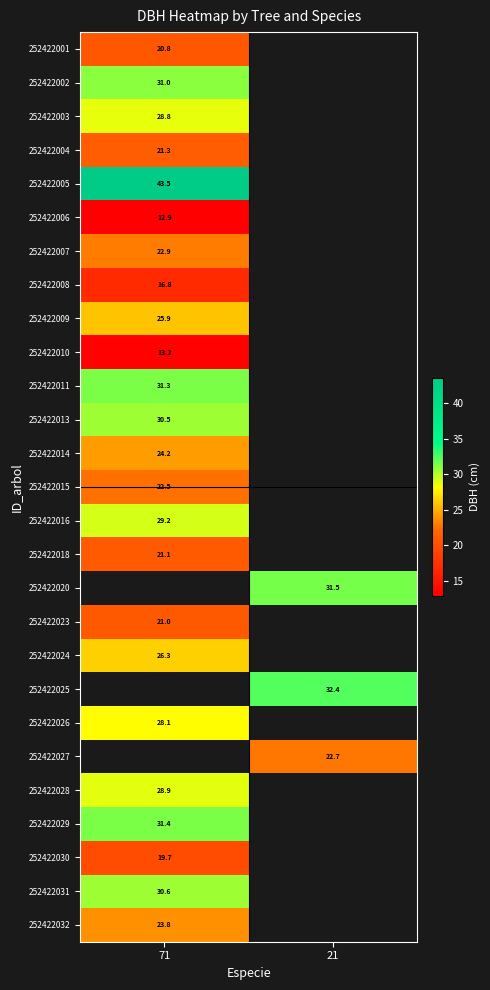

Rank the categories by 252422010 value from highest to lowest.

71, 21